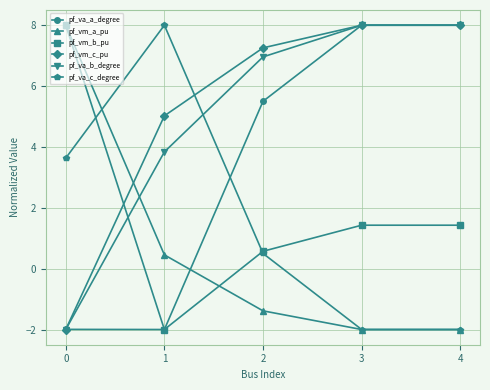

Reading left to right, list all the values displayed in this chart.

pf_va_a_degree: -2.0	-2.0	5.5	8.0	8.0
pf_vm_a_pu: 8.0	0.5	-1.4	-2.0	-2.0
pf_vm_b_pu: 8.0	-2.0	0.6	1.4	1.4
pf_vm_c_pu: -2.0	5.0	7.3	8.0	8.0
pf_va_b_degree: -2.0	3.8	7.0	8.0	8.0
pf_va_c_degree: 3.6	8.0	0.5	-2.0	-2.0